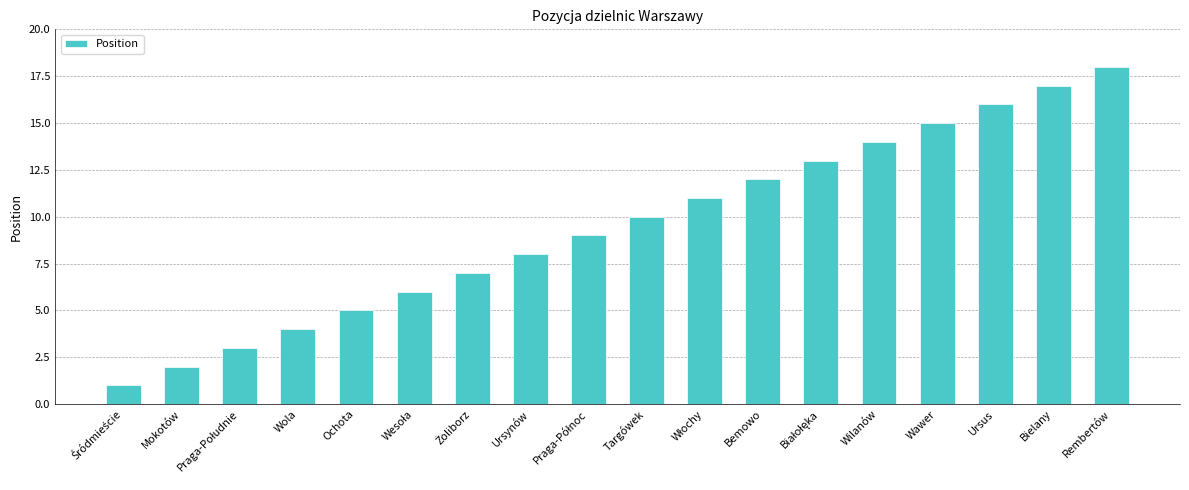

Between Bemowo and Bielany, which is larger?

Bielany